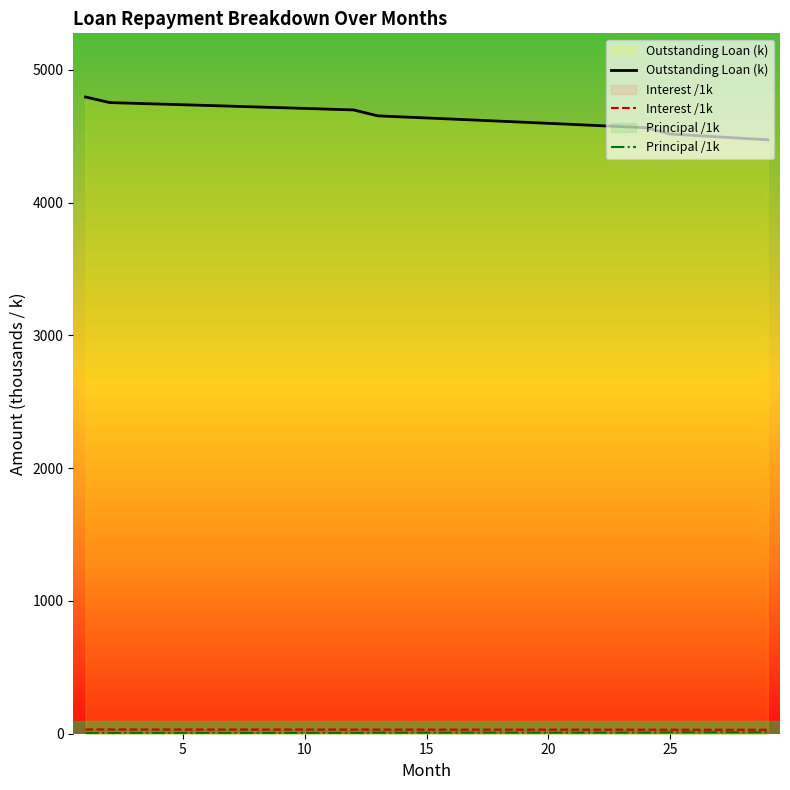

What is the minimum value for Outstanding Loan (k)?

4472.5